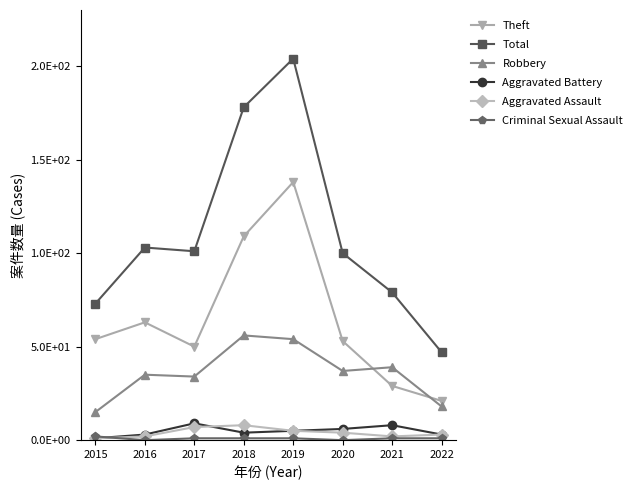

Does the chart have visible grid lines?

No